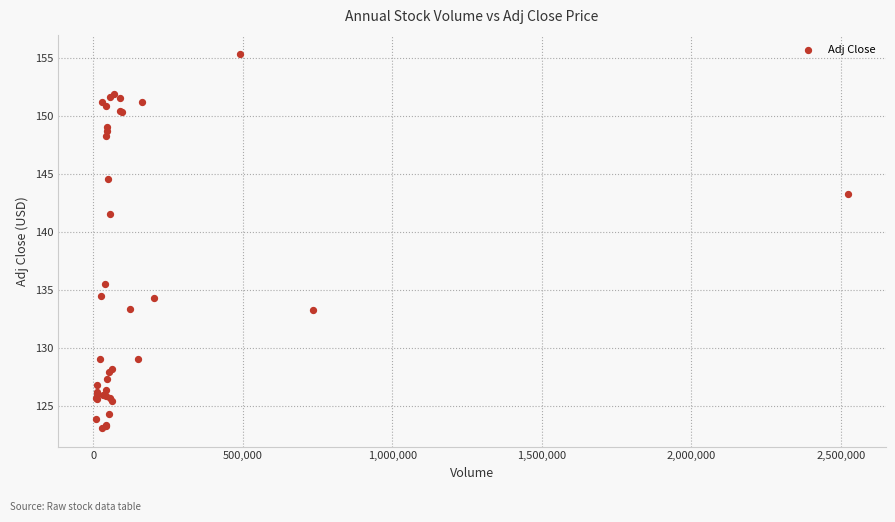

What Y value in the scatter plot is closest to 139?

141.6